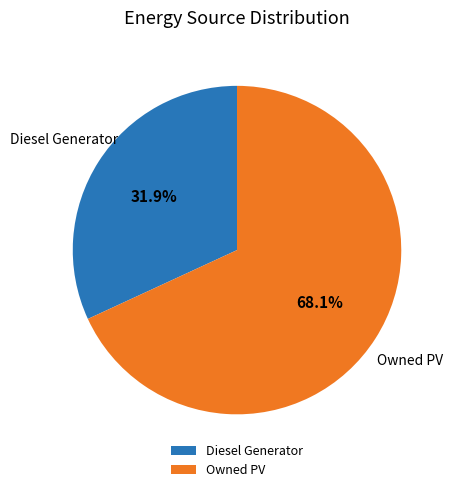

Which slice is the smallest?

Diesel Generator